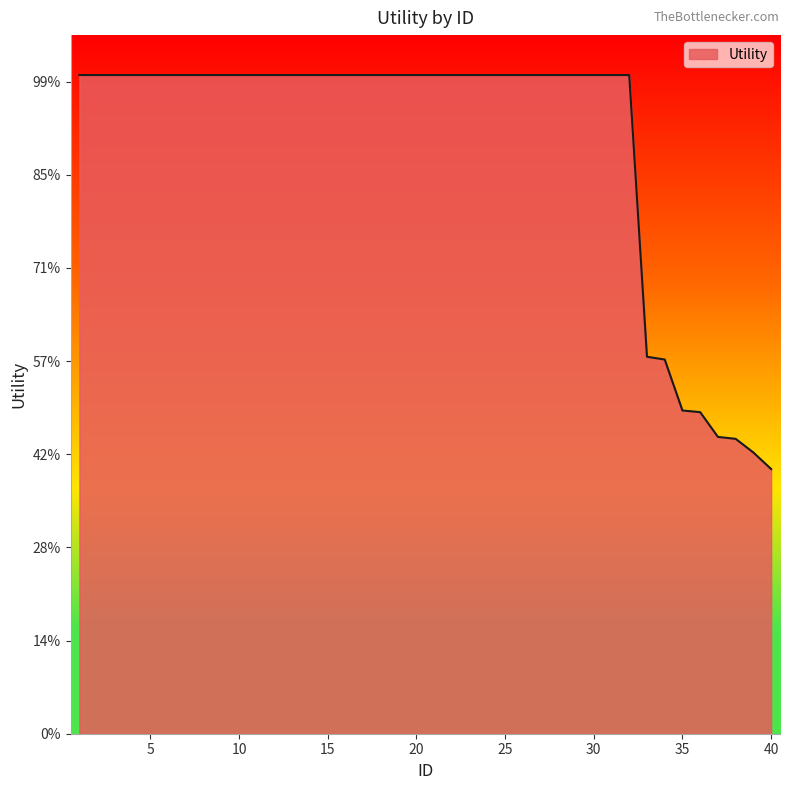

List the labels in order of value, smallest first.

40, 39, 38, 37, 36, 35, 34, 33, 1, 2, 3, 4, 5, 6, 7, 8, 9, 10, 11, 12, 13, 14, 15, 16, 17, 18, 19, 20, 21, 22, 23, 24, 25, 26, 27, 28, 29, 30, 31, 32